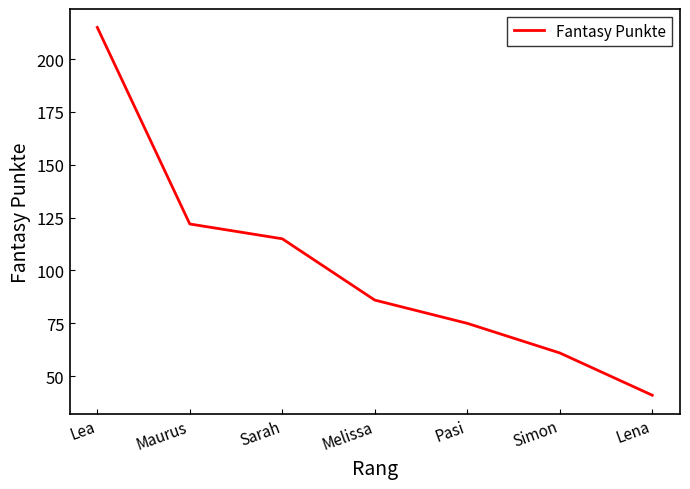

True or false: there are more than 0 points higher than both neighbors.

False